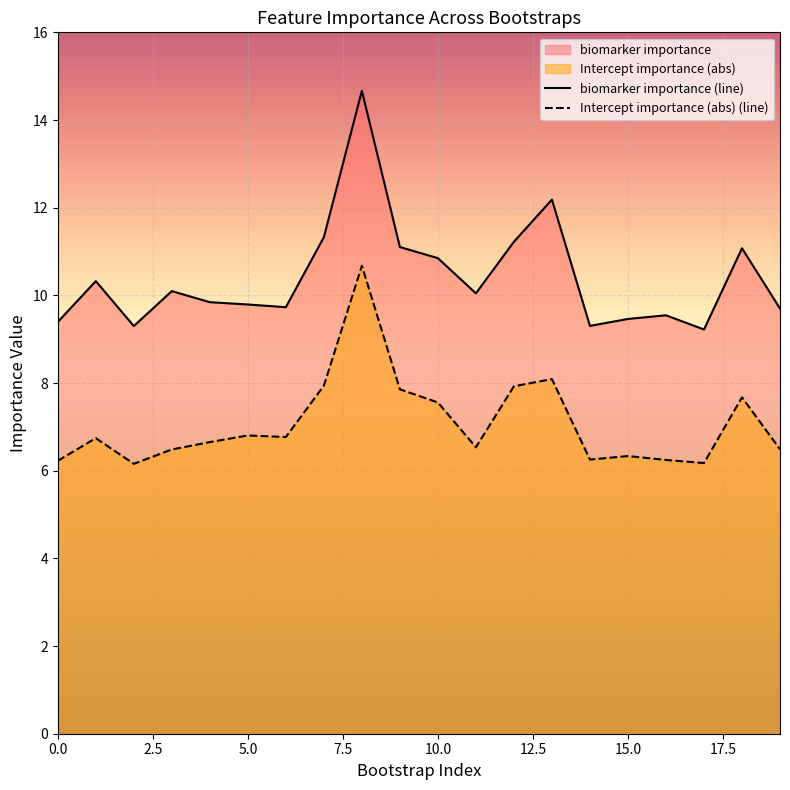

Reading left to right, transcribe all the data shown in this chart.

biomarker importance: 0=9.4	1=10.3	2=9.3	3=10.1	4=9.8	5=9.8	6=9.7	7=11.3	8=14.7	9=11.1	10=10.8	11=10.0	12=11.2	13=12.2	14=9.3	15=9.5	16=9.5	17=9.2	18=11.1	19=9.7
Intercept importance (abs): 0=6.2	1=6.7	2=6.2	3=6.5	4=6.7	5=6.8	6=6.8	7=7.9	8=10.7	9=7.9	10=7.6	11=6.5	12=7.9	13=8.1	14=6.3	15=6.3	16=6.2	17=6.2	18=7.7	19=6.5